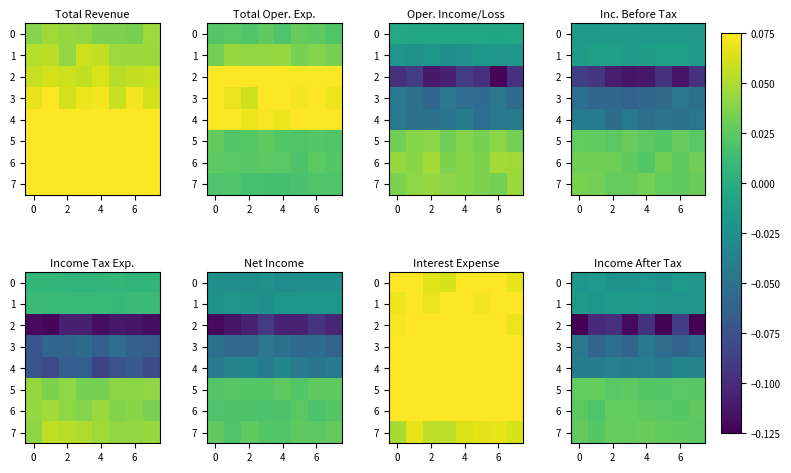

At which category is the sum across all series the highest?

4